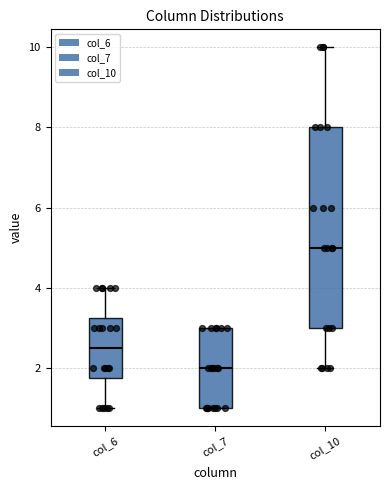

Comparing the boxes themselves (not the whiskers), which one is the tallest?

col_10